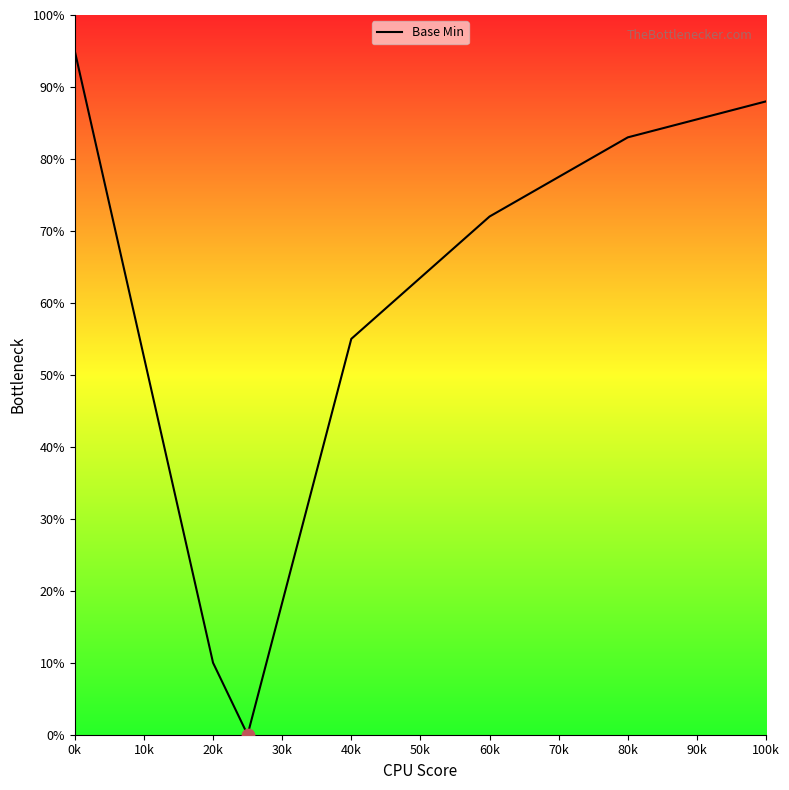

What is the sum of all values?

403